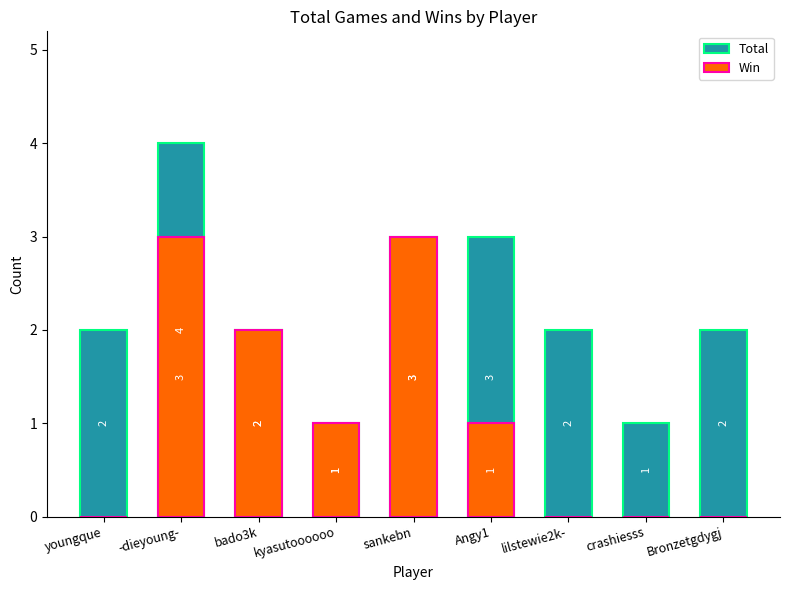

Reading right to left, what are all the values shown in this chart?

Total: 2	1	2	3	3	1	2	4	2
Win: 0	0	0	1	3	1	2	3	0